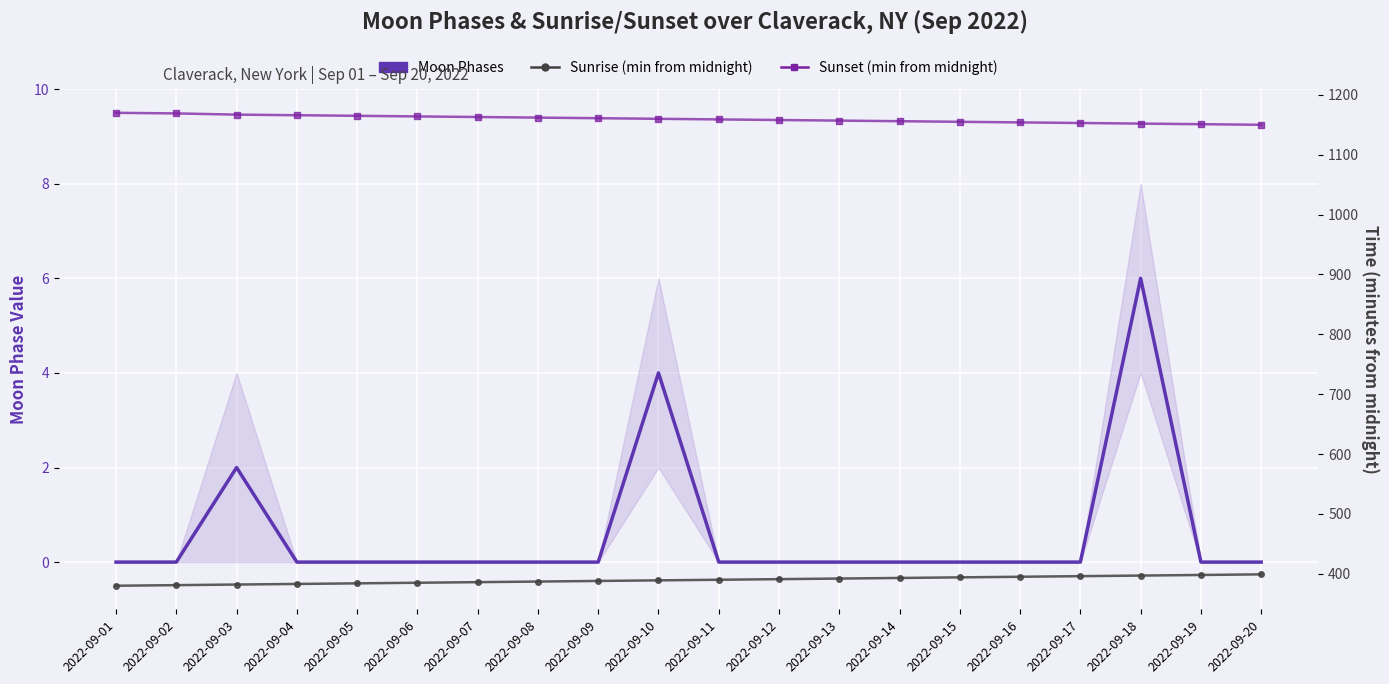

What is the difference between the highest and lowest values at 2022-09-16?

1154